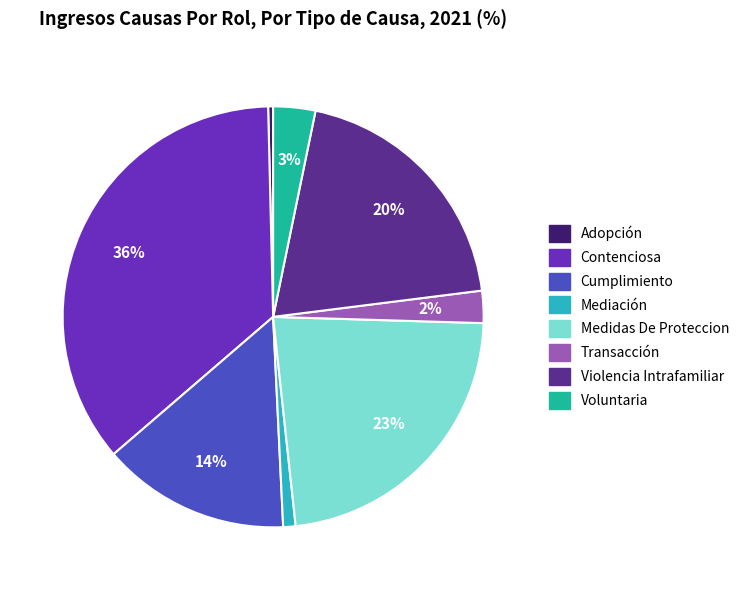

To the nearest percent, what is the combined percentage of Contenciosa and Voluntaria?

39%